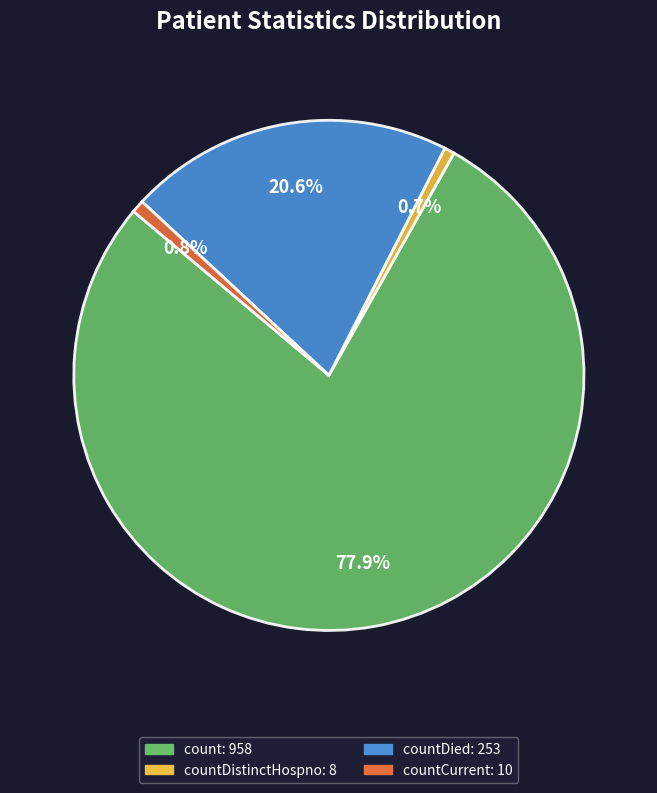

How many slices are in this pie chart?

4